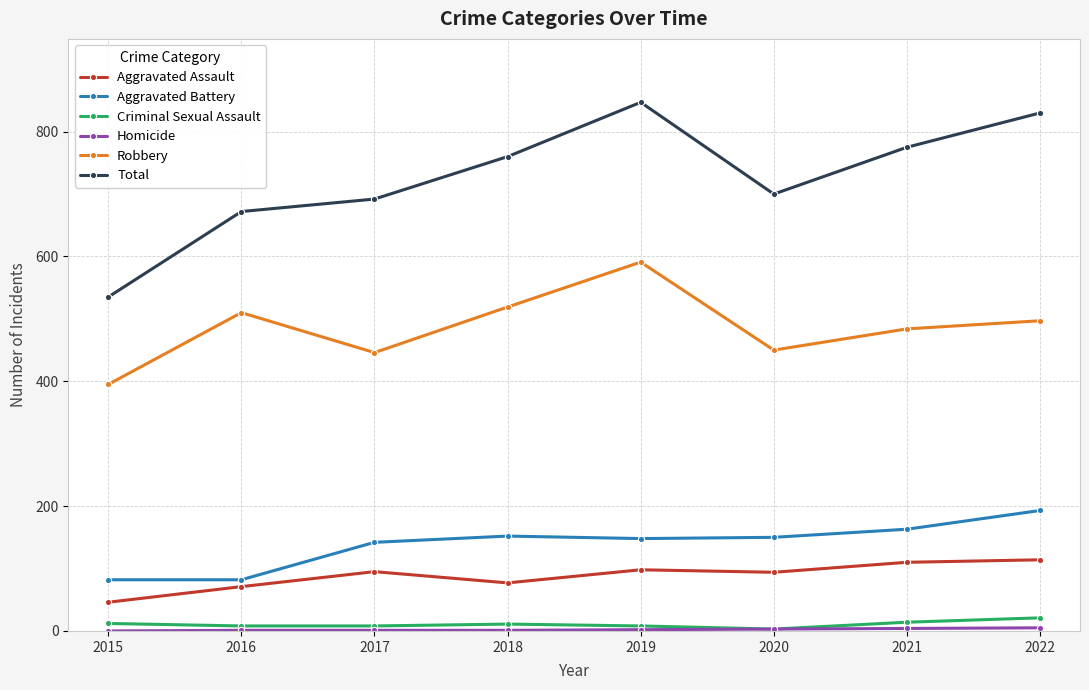

At how many categories does at least one series exceed 295?

8